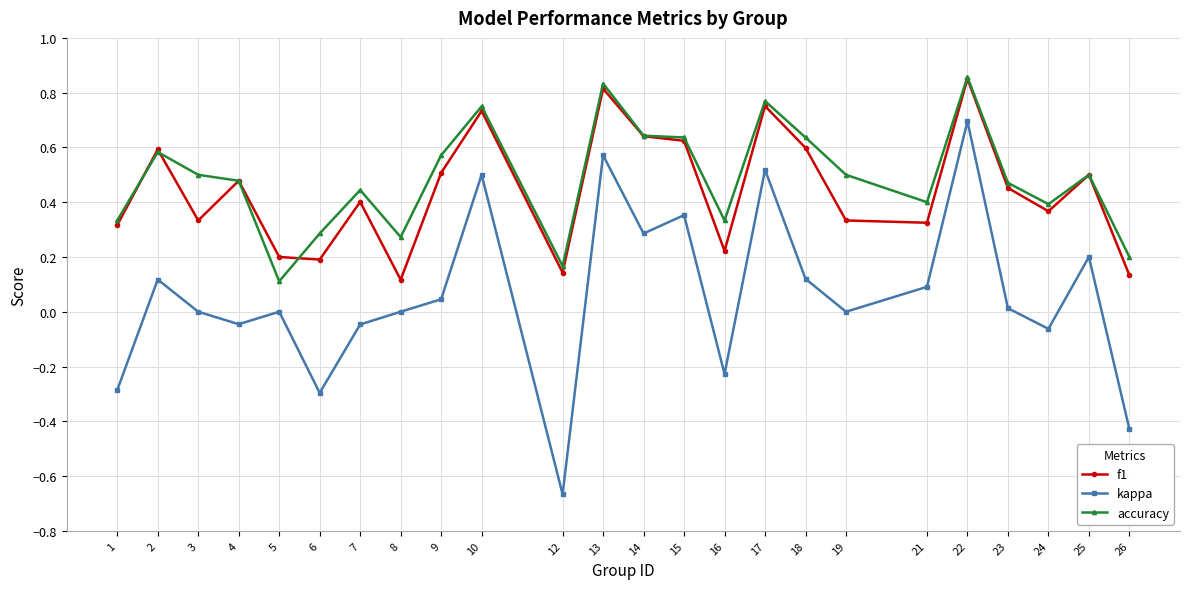

Count the number of data series in this chart.

3